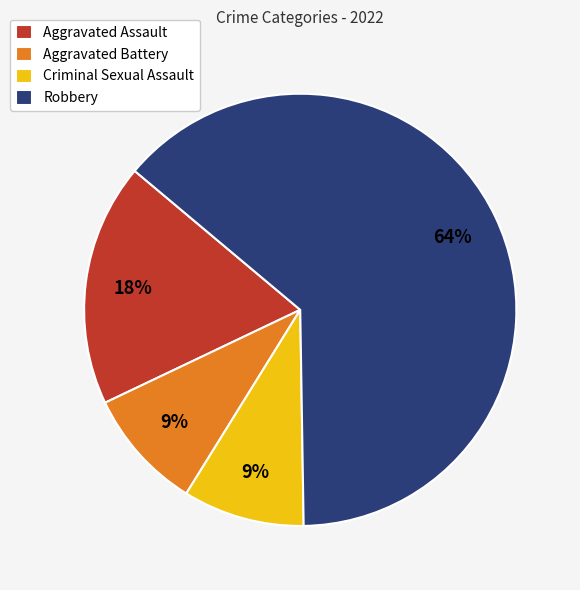

What is the largest slice in the pie chart?

Robbery